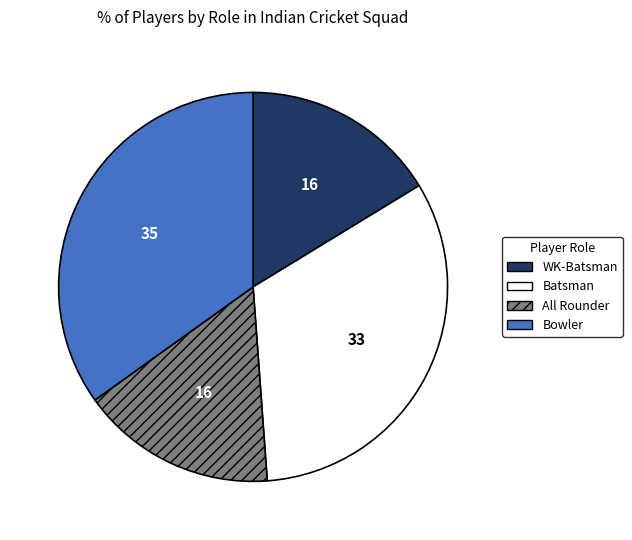

Is the sum of WK-Batsman and Bowler greater than half?

Yes